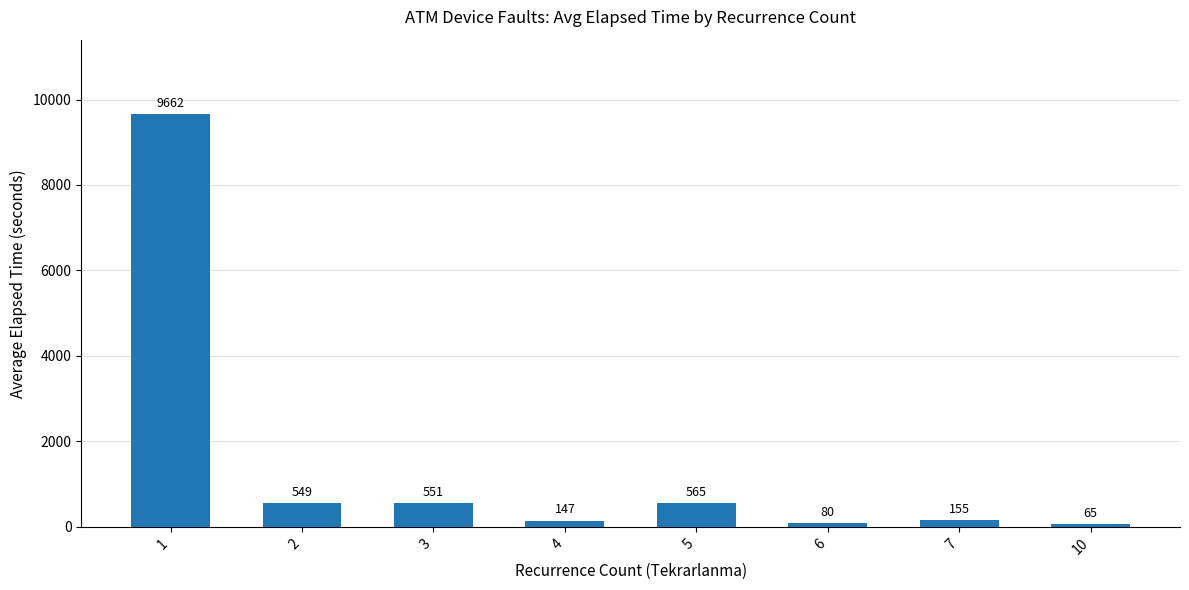

What is the difference between the maximum and second lowest values?

9581.5